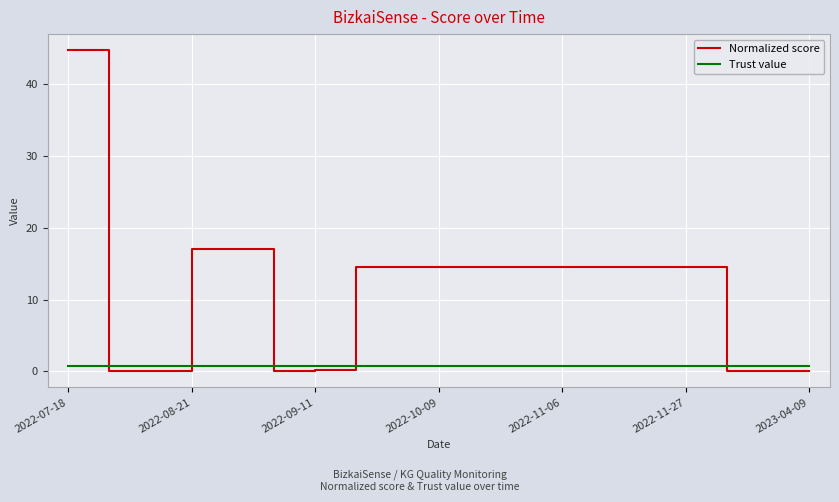

What are all the series names shown in the legend?

Normalized score, Trust value